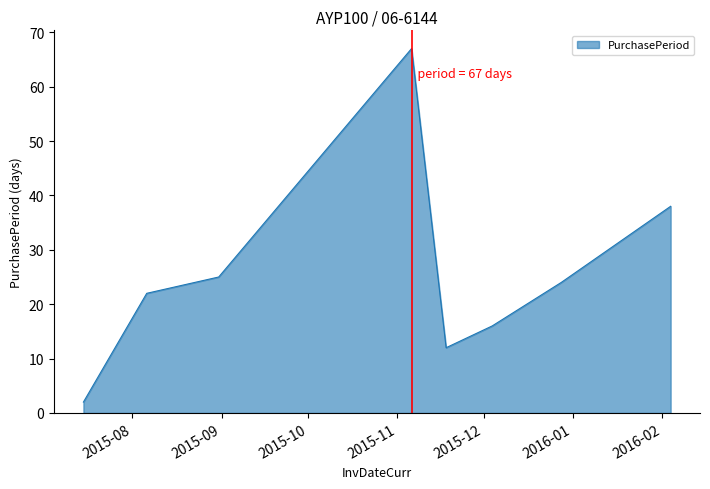

True or false: the data has more than 0 interior local peaks.

True